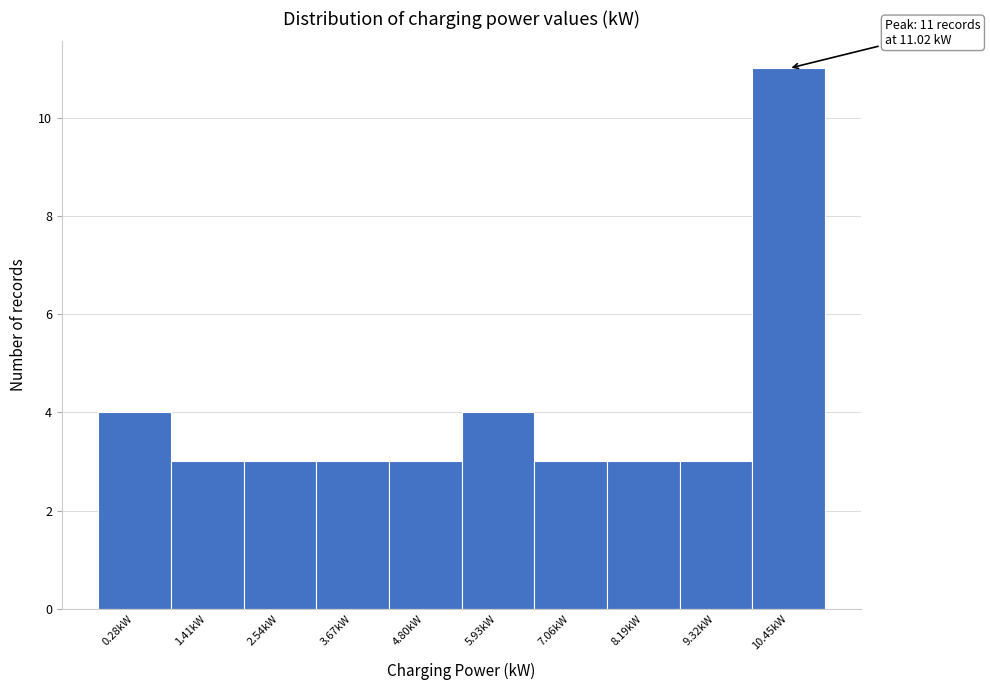

Reading left to right, extract all data points from this chart.

0.28kW=4	1.41kW=3	2.54kW=3	3.67kW=3	4.80kW=3	5.93kW=4	7.06kW=3	8.19kW=3	9.32kW=3	10.45kW=11